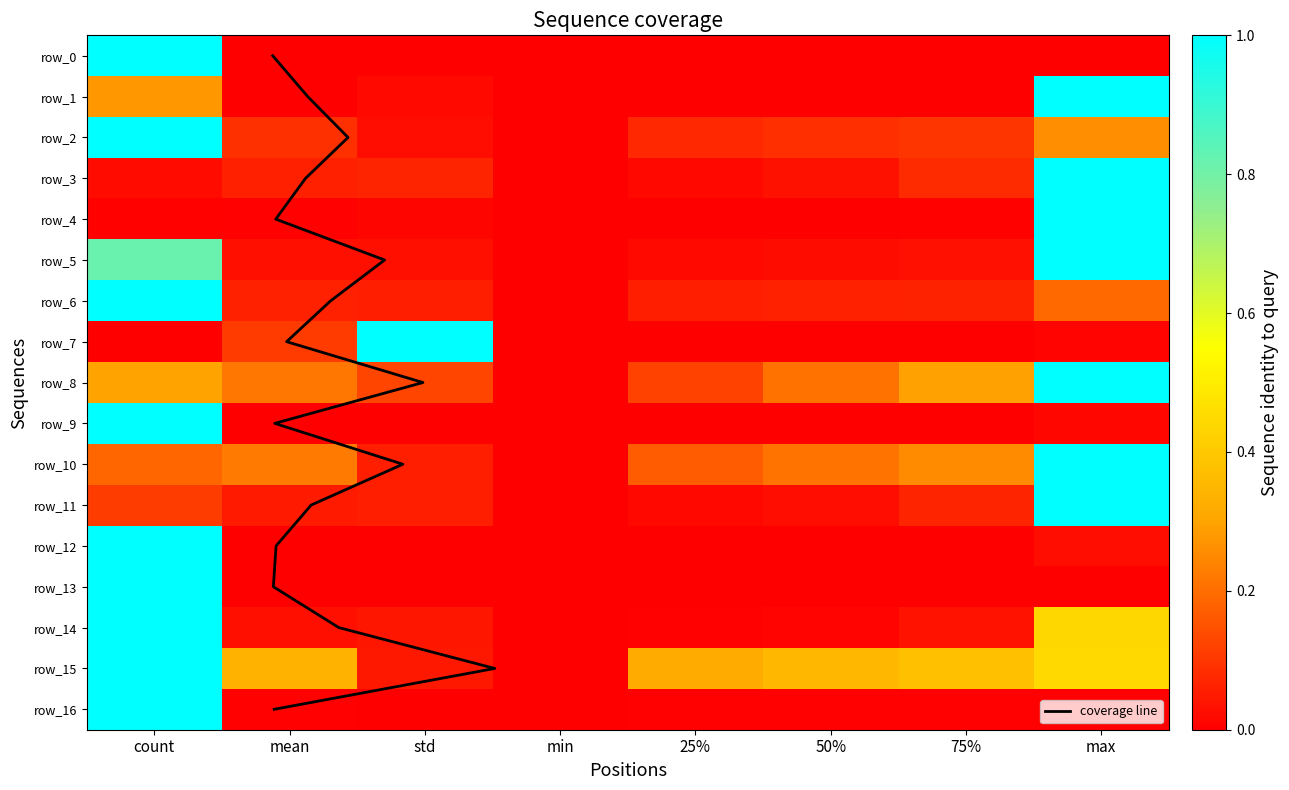

Reading left to right, transcribe all the data shown in this chart.

row_0: 1.0	0.0	0.0	0.0	0.0	0.0	0.0	0.0
row_1: 0.3	0.0	0.0	0.0	0.0	0.0	0.0	1.0
row_2: 1.0	0.1	0.0	0.0	0.1	0.1	0.1	0.3
row_3: 0.0	0.1	0.1	0.0	0.0	0.0	0.1	1.0
row_4: 0.0	0.0	0.0	0.0	0.0	0.0	0.0	1.0
row_5: 0.8	0.0	0.0	0.0	0.0	0.0	0.0	1.0
row_6: 1.0	0.1	0.1	0.0	0.1	0.1	0.1	0.2
row_7: 0.0	0.1	1.0	0.0	0.0	0.0	0.0	0.0
row_8: 0.3	0.2	0.1	0.0	0.1	0.2	0.3	1.0
row_9: 1.0	0.0	0.0	0.0	0.0	0.0	0.0	0.0
row_10: 0.2	0.2	0.1	0.0	0.2	0.2	0.3	1.0
row_11: 0.1	0.0	0.1	0.0	0.0	0.0	0.1	1.0
row_12: 1.0	0.0	0.0	0.0	0.0	0.0	0.0	0.0
row_13: 1.0	0.0	0.0	0.0	0.0	0.0	0.0	0.0
row_14: 1.0	0.0	0.0	0.0	0.0	0.0	0.0	0.4
row_15: 1.0	0.3	0.0	0.0	0.3	0.4	0.4	0.4
row_16: 1.0	0.0	0.0	0.0	0.0	0.0	0.0	0.0